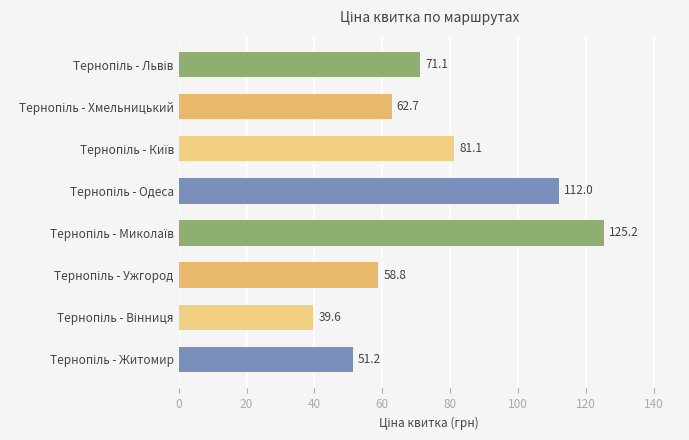

What is the maximum value shown in the chart?

125.2